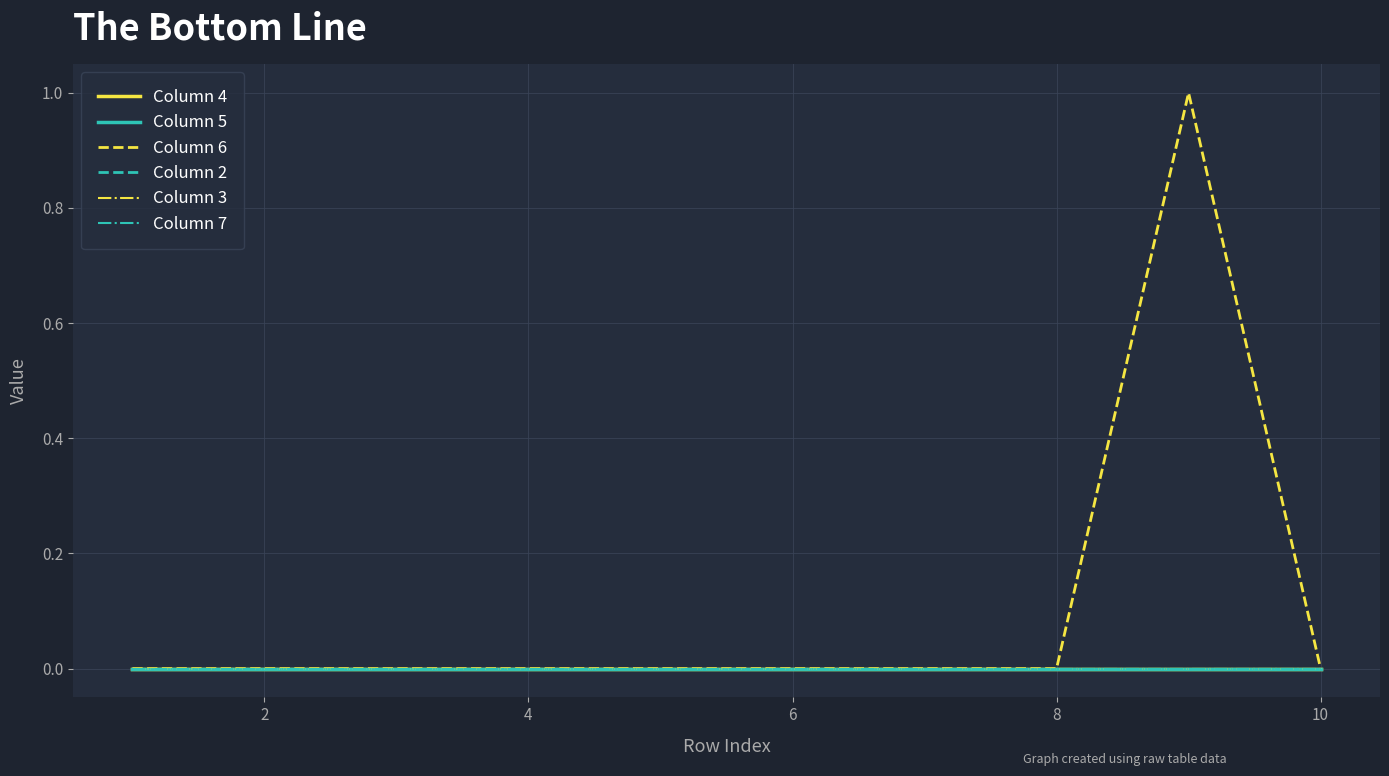

Where is the first local maximum for Column 4?

8